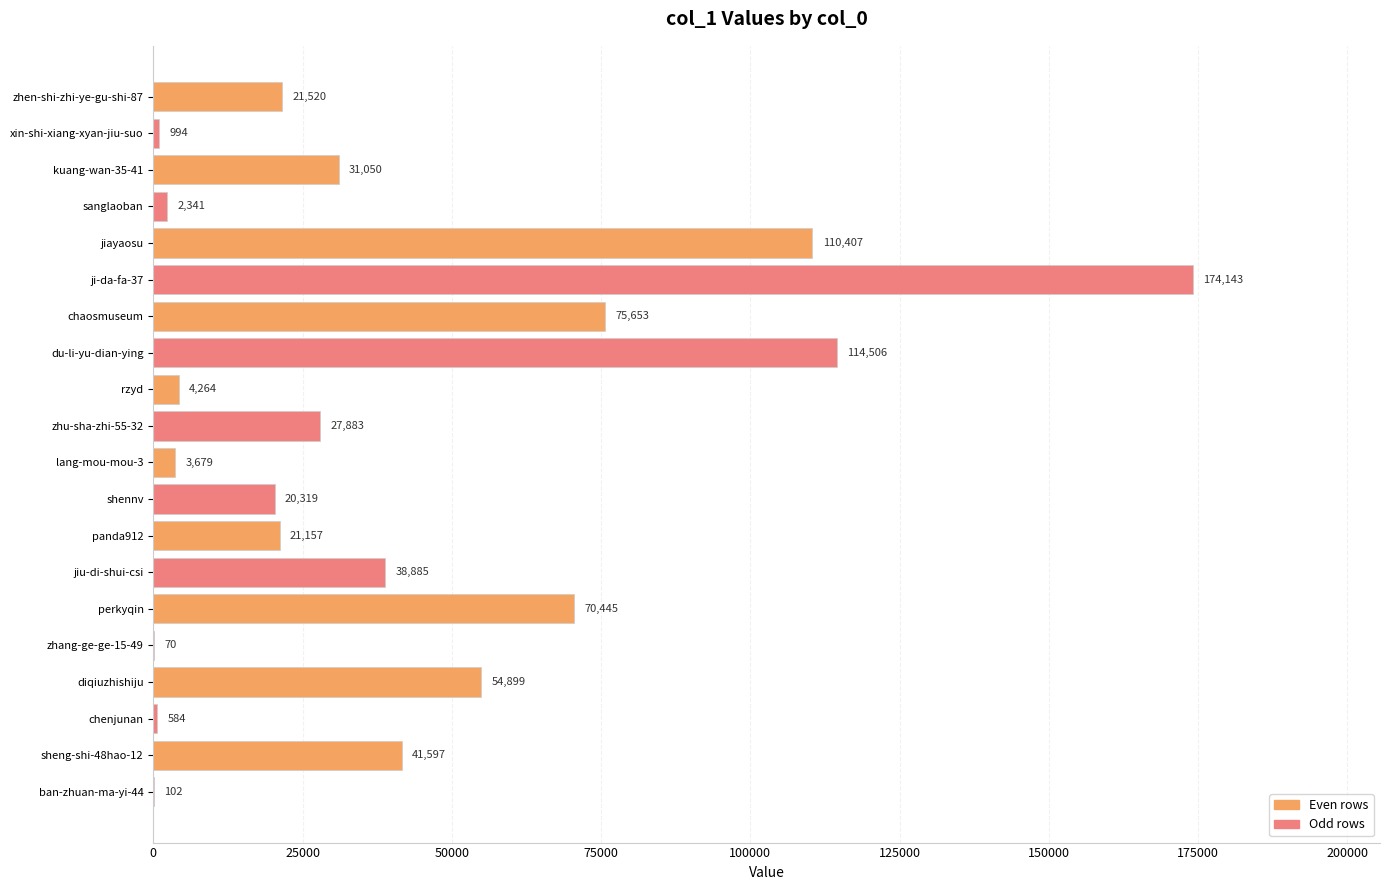

The value at zhu-sha-zhi-55-32 is 27883. True or false?

True